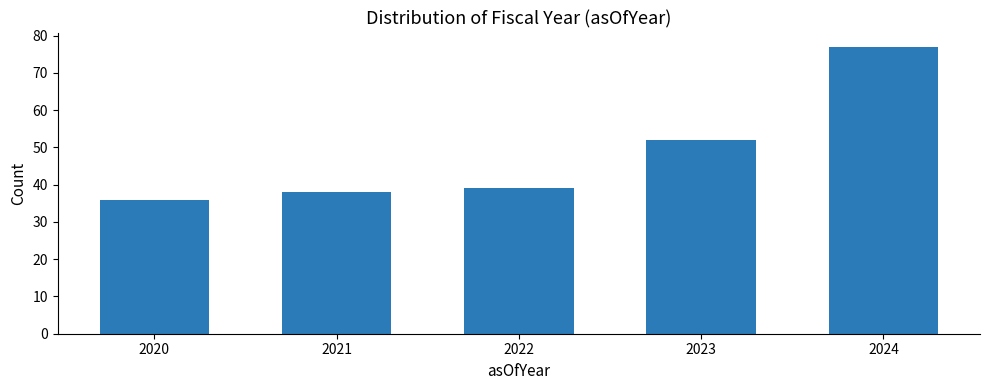

Reading right to left, what are all the values shown in this chart?

77	52	39	38	36